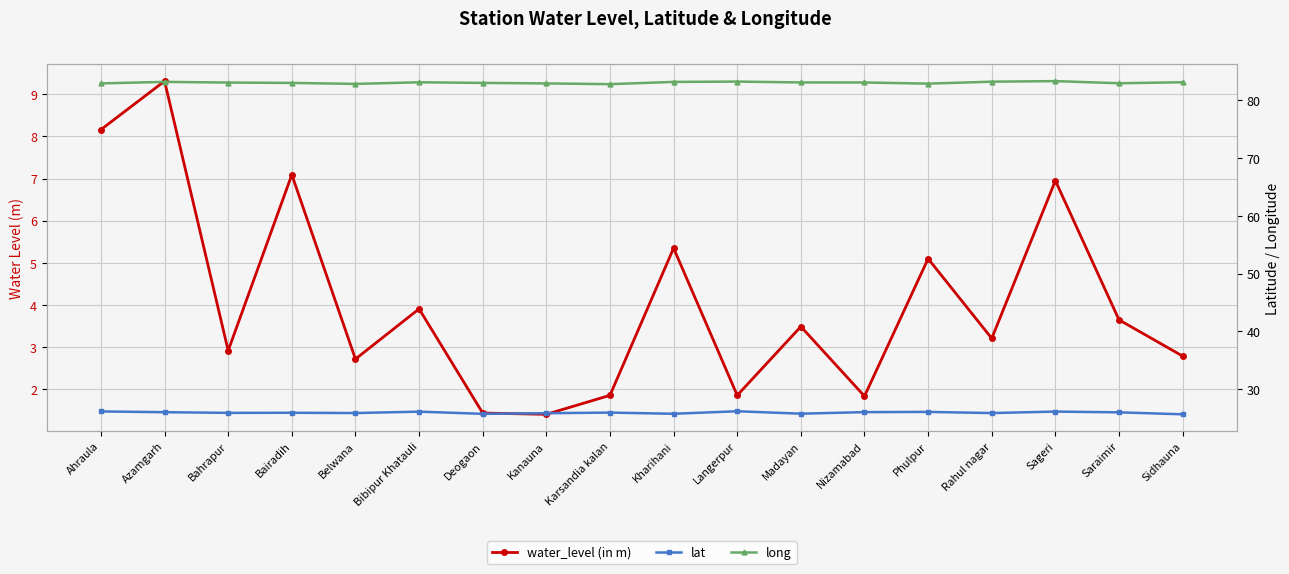

What is the average value of the long series?

83.0